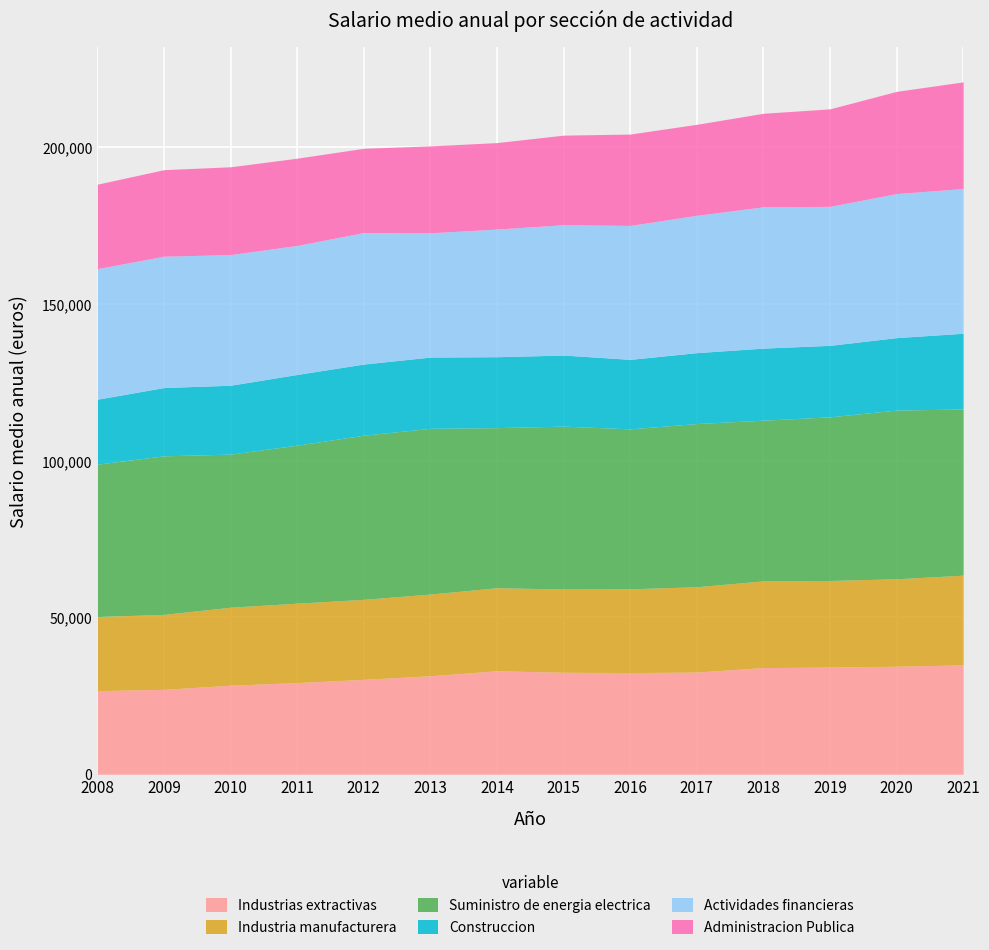

At 2020, list the series in order from smallest to largest.

Construccion, Industria manufacturera, Administracion Publica, Industrias extractivas, Actividades financieras, Suministro de energia electrica